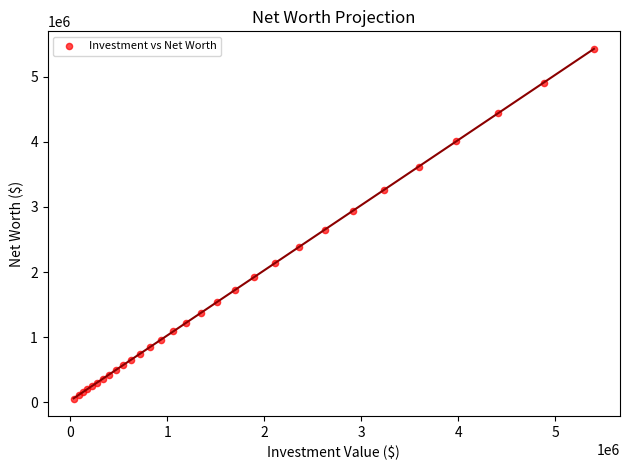

What Y value in the scatter plot is closest to 2741699?

2649387.3